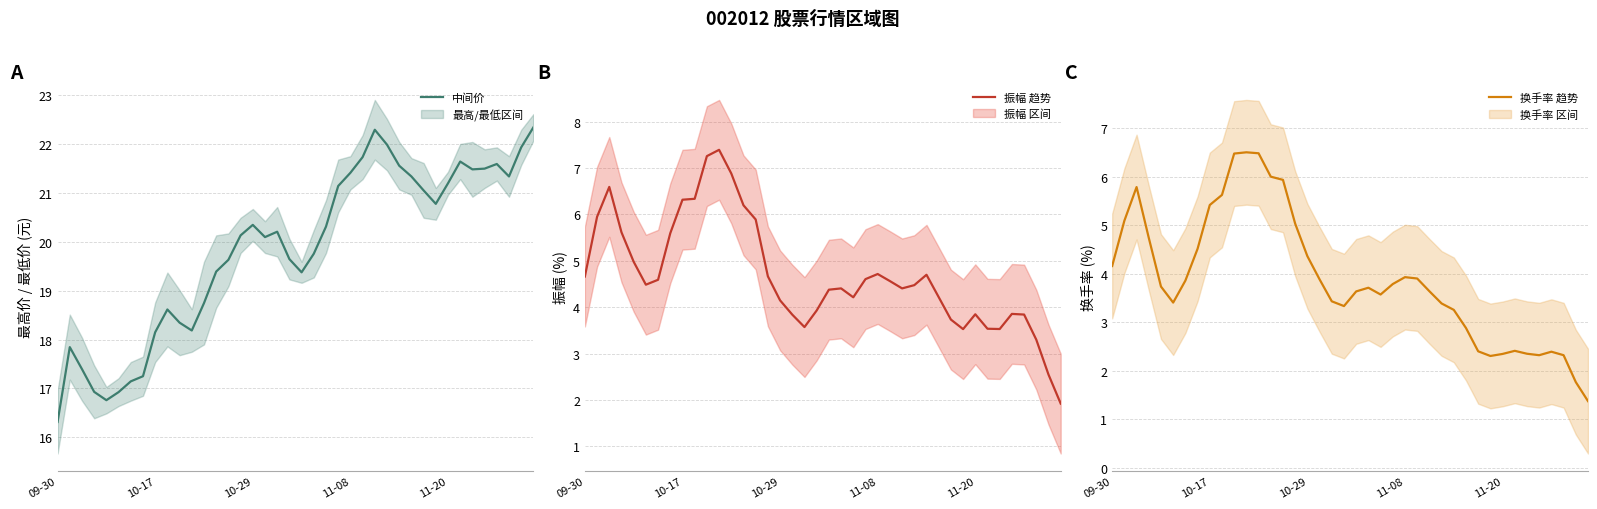

At which category does the chart reach its minimum across all series?

39